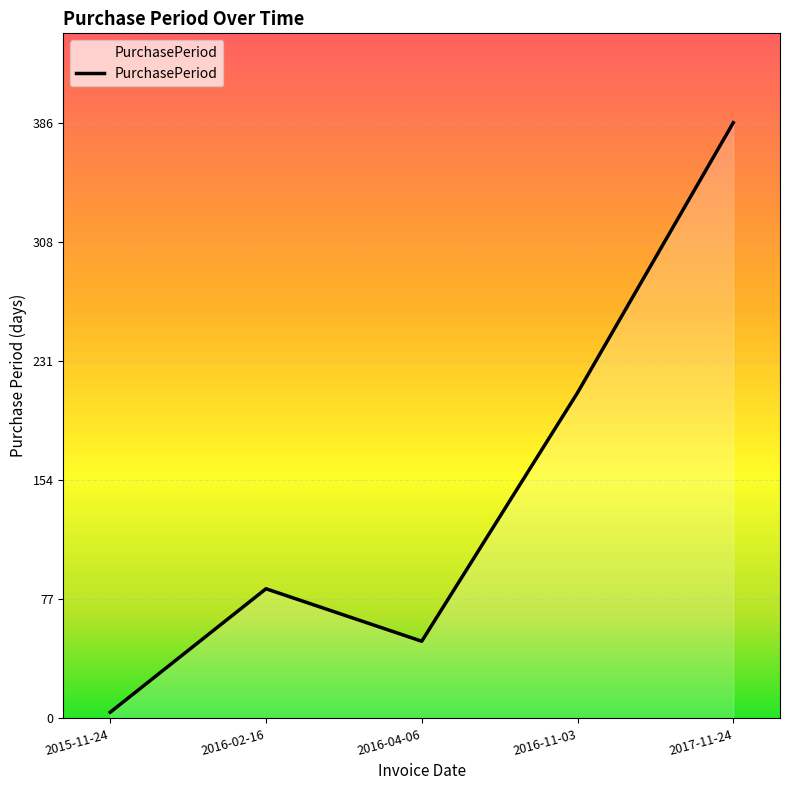

What is the difference between the values at 2017-11-24 and 2016-04-06?

336